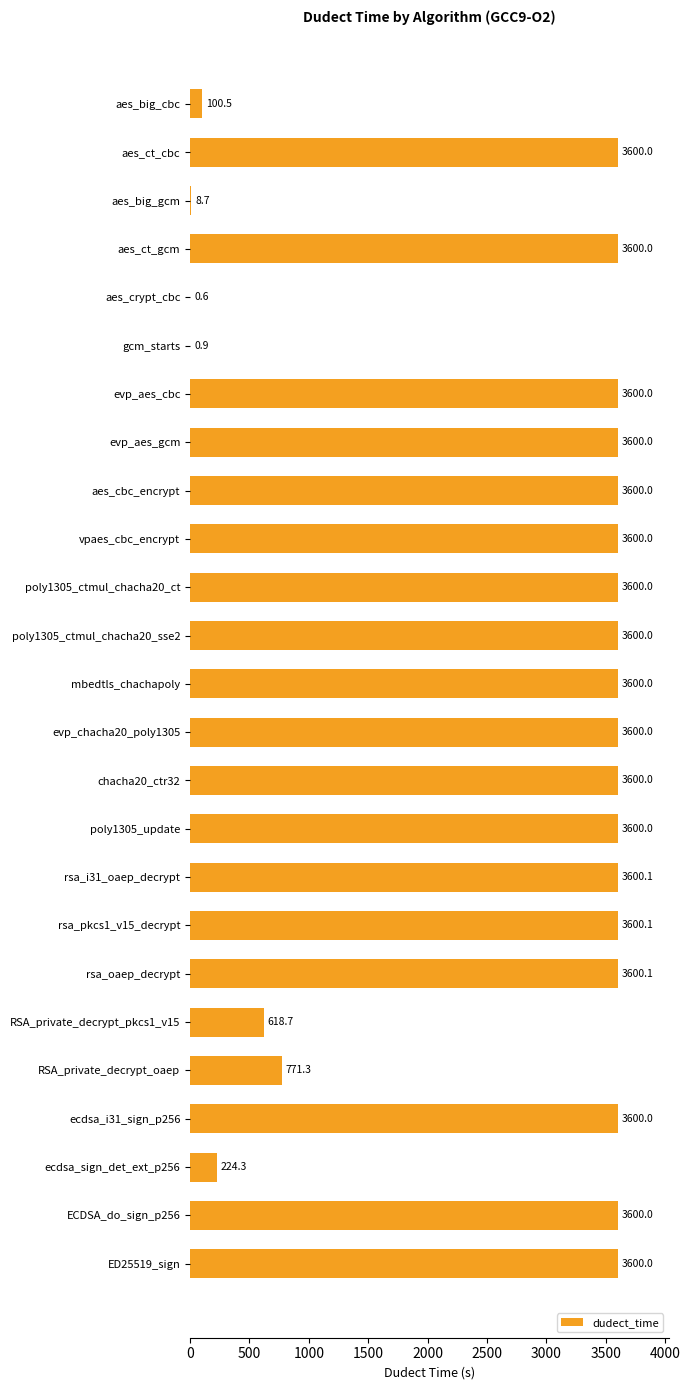

Which has a higher value, aes_crypt_cbc or RSA_private_decrypt_pkcs1_v15?

RSA_private_decrypt_pkcs1_v15